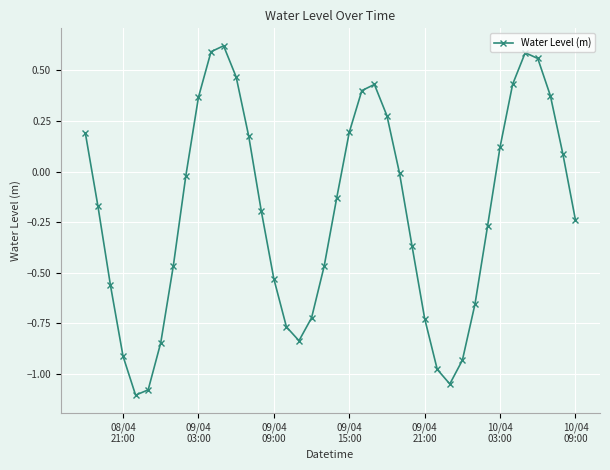

What is the sum of all values?

-8.2